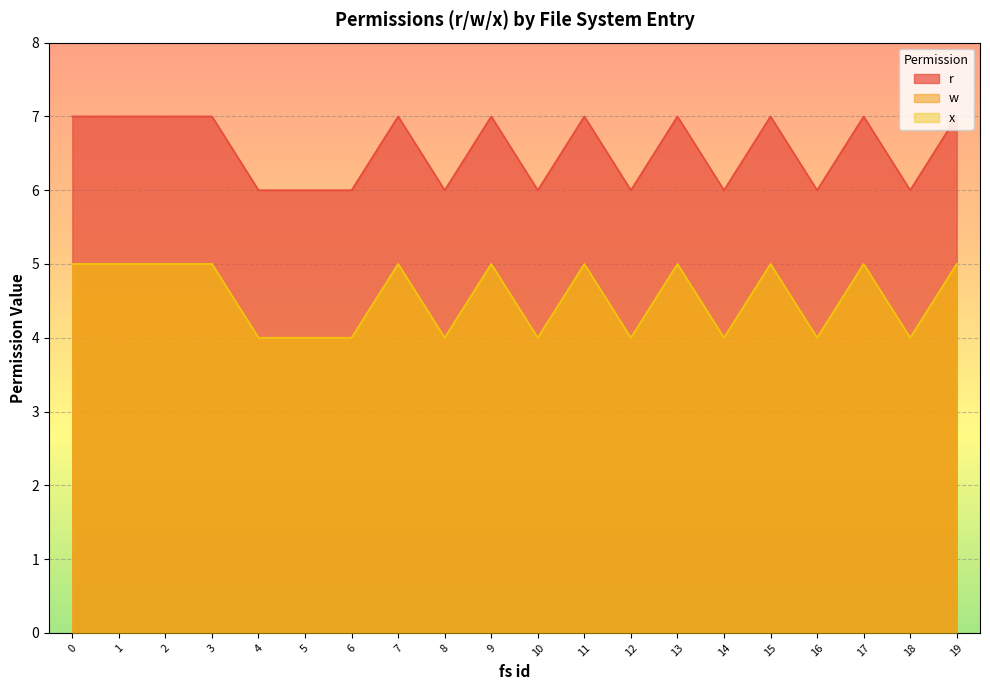

What is the sum of all w values?

91